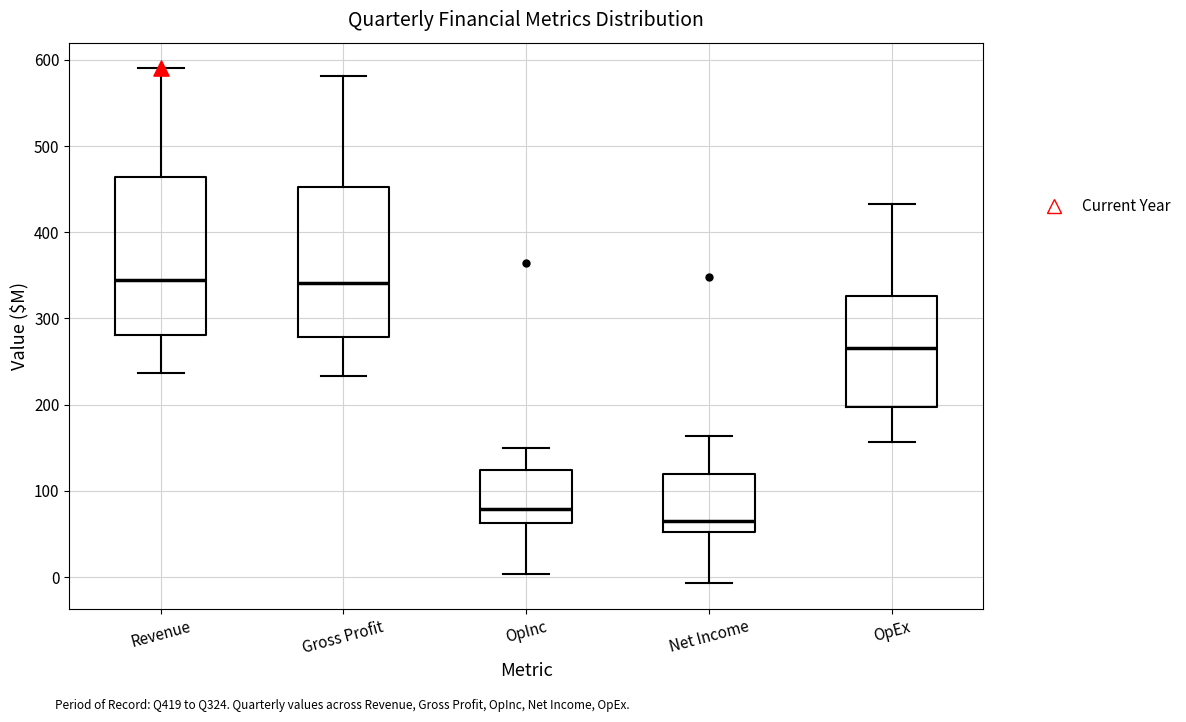

Reading left to right, read every box against the y-axis: the position of its median line, the range the box covers, and the ends of its whiskers. The values are not printed on the chart, so give them approximately, as read against the axis.

Revenue: median 350, box 280 to 460, whiskers 240 to 590
Gross Profit: median 340, box 280 to 450, whiskers 230 to 580
OpInc: median 80, box 60 to 120, whiskers 0 to 150
Net Income: median 60, box 50 to 120, whiskers -10 to 160
OpEx: median 270, box 200 to 330, whiskers 160 to 430